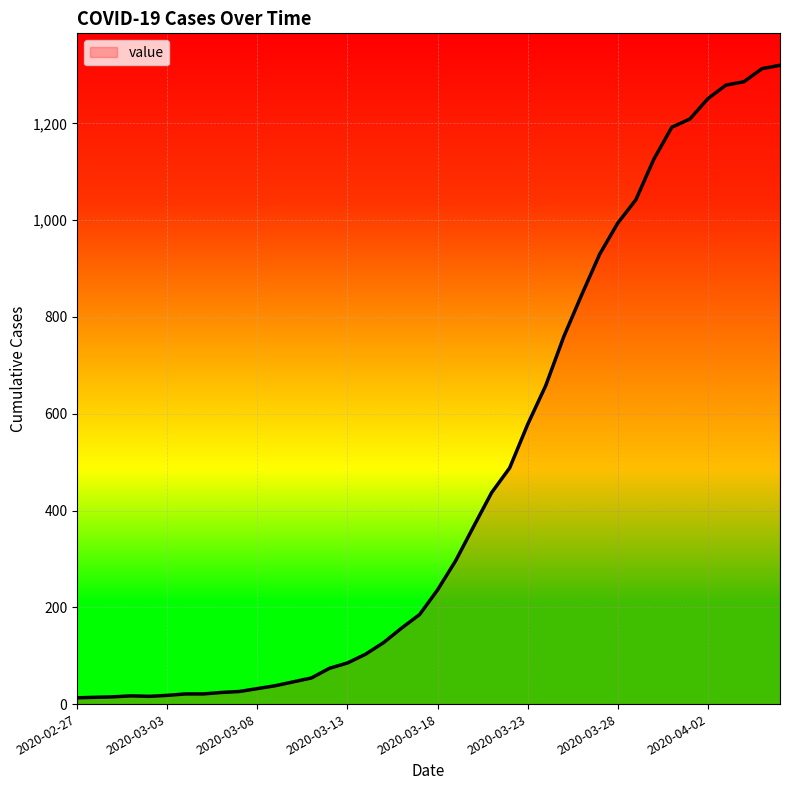

What is the maximum value shown in the chart?

1320